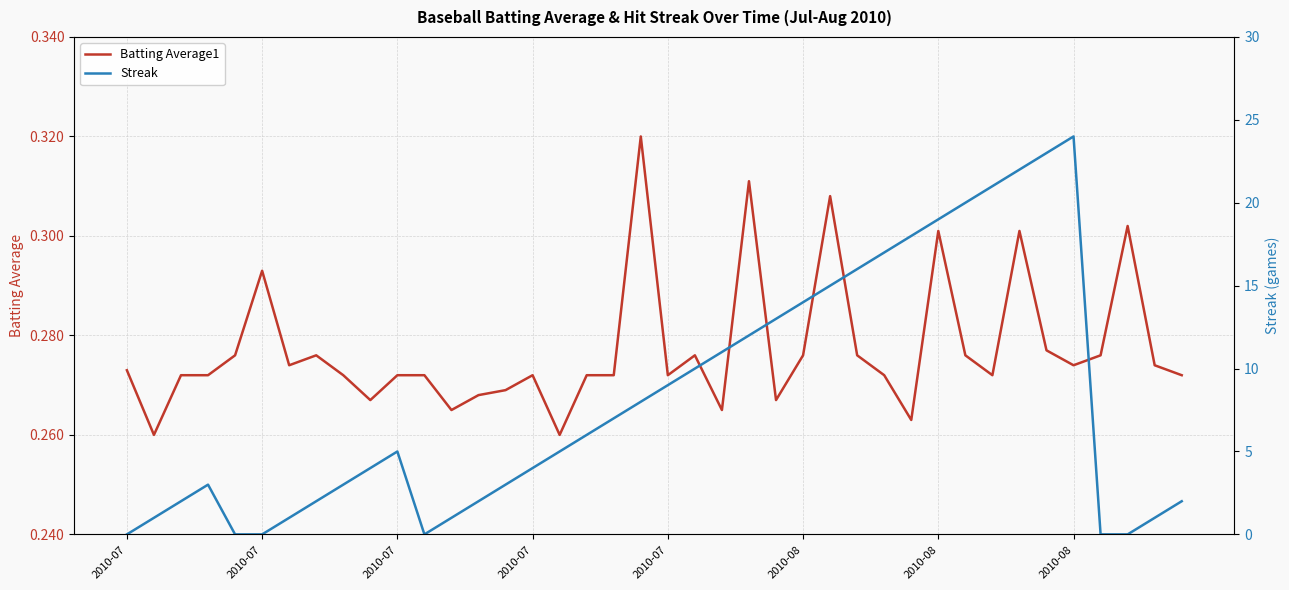

Rank the series at 2010-07 from highest to lowest value.

Batting Average1, Streak